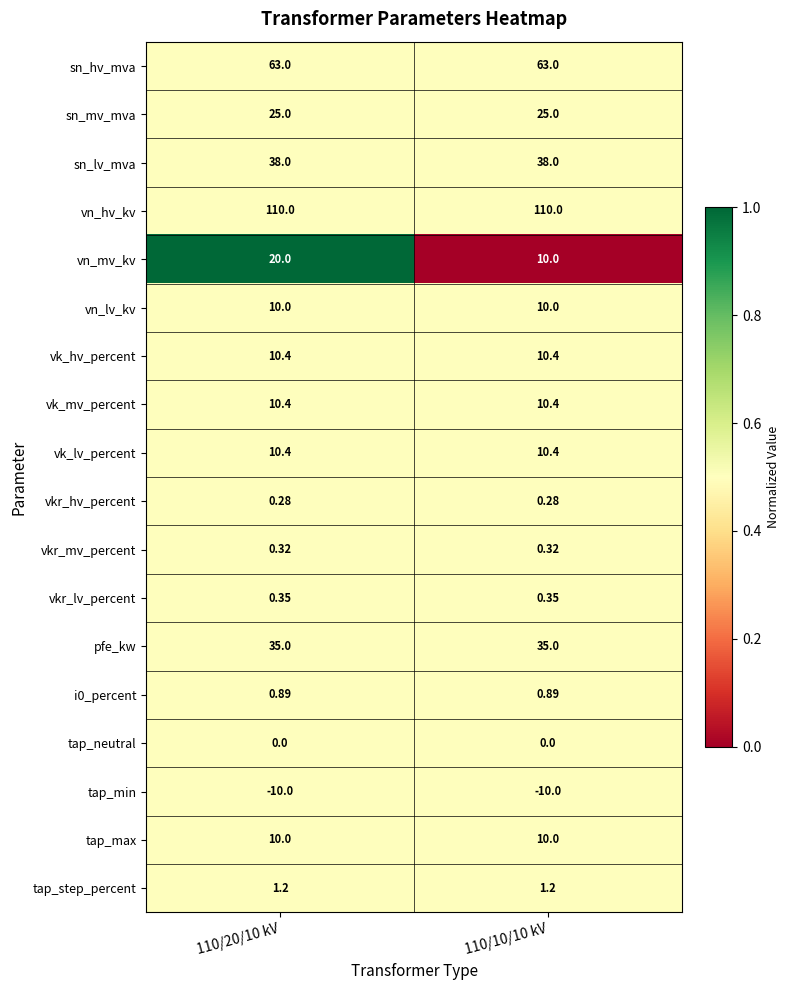

Which series has the widest spread of values?

vn_mv_kv